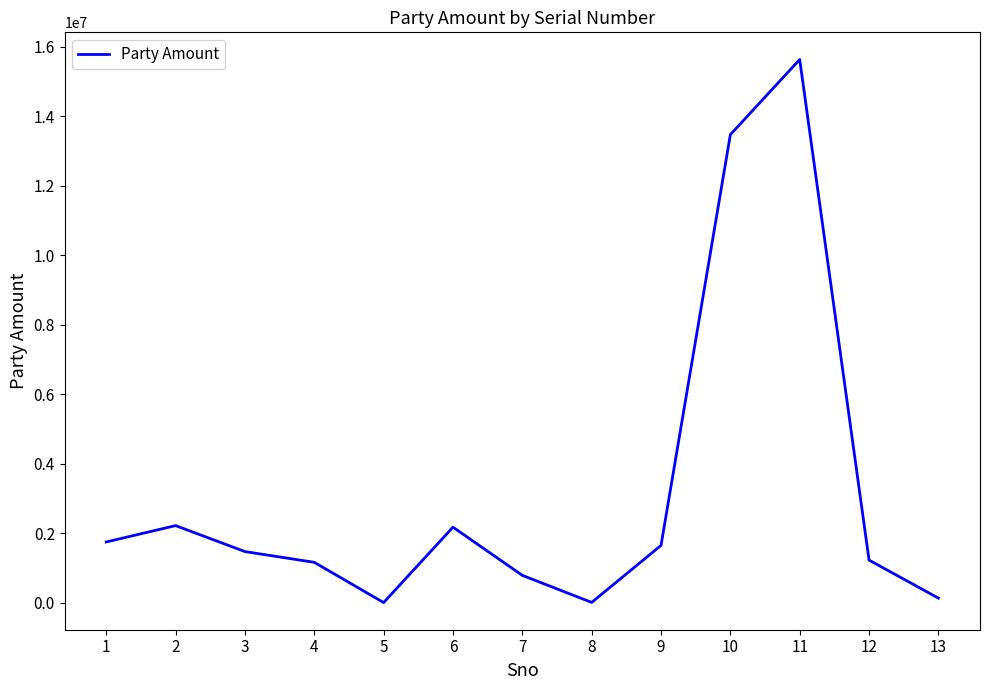

What is the change in value from 2 to 5?

-2215390